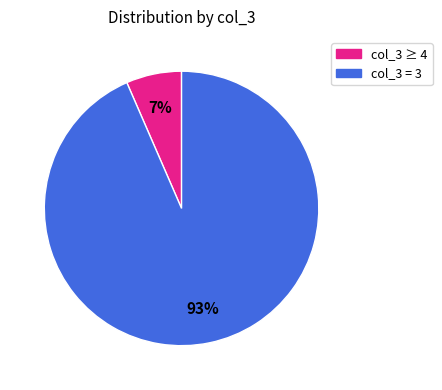

How many slices are in this pie chart?

2